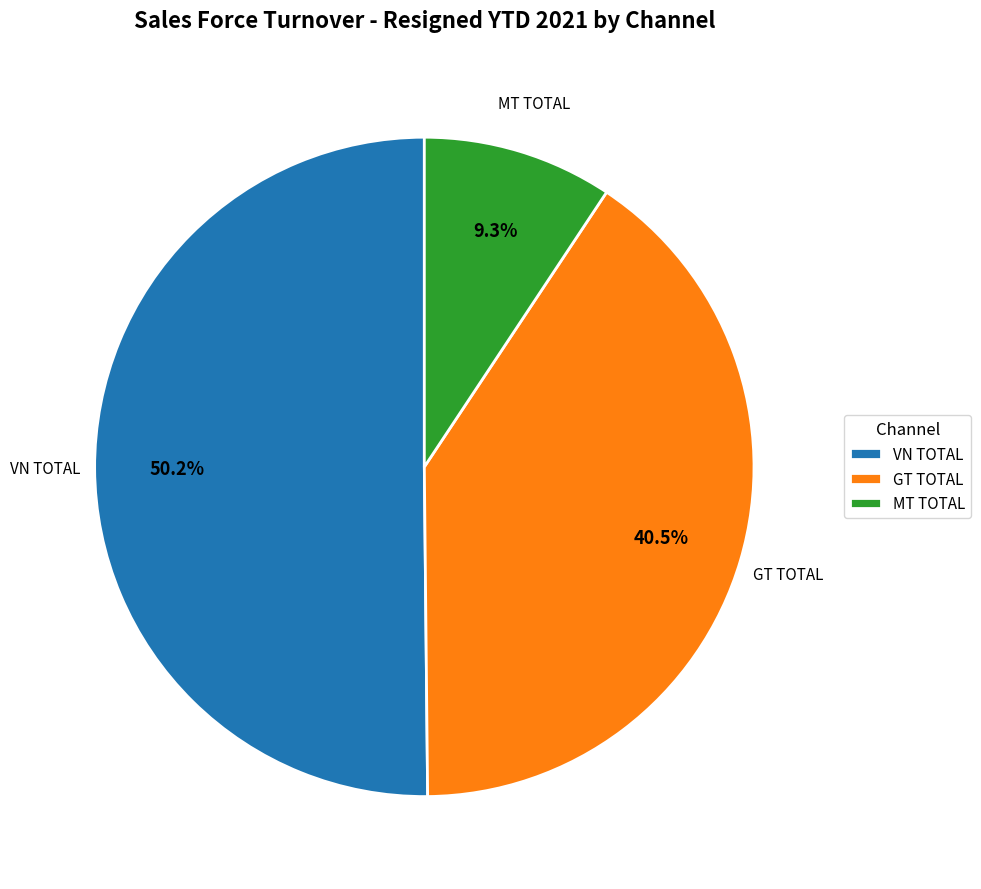

Which category has the smallest portion of the pie?

MT TOTAL